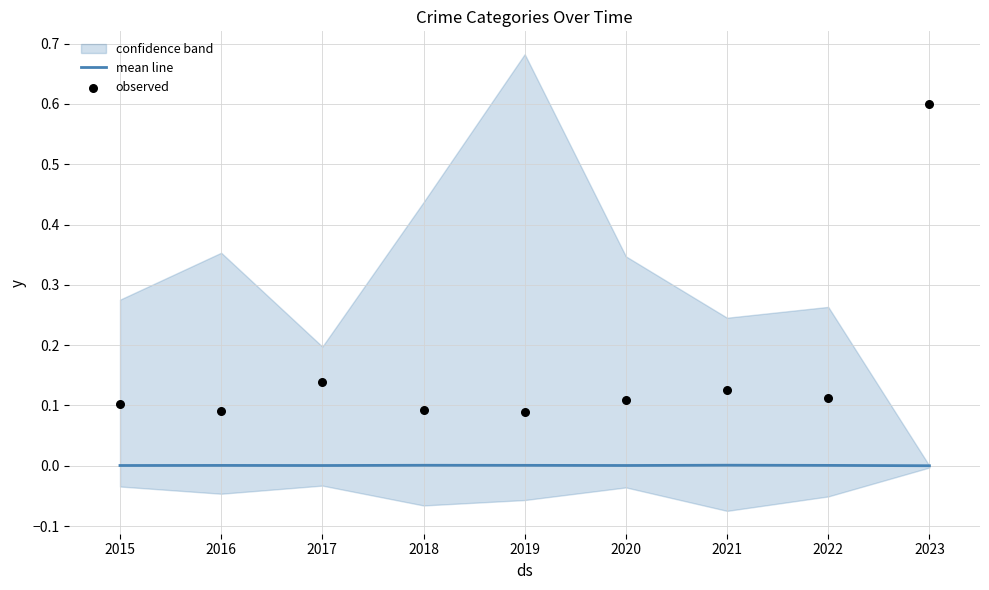

At how many categories does at least one series exceed 0?

9